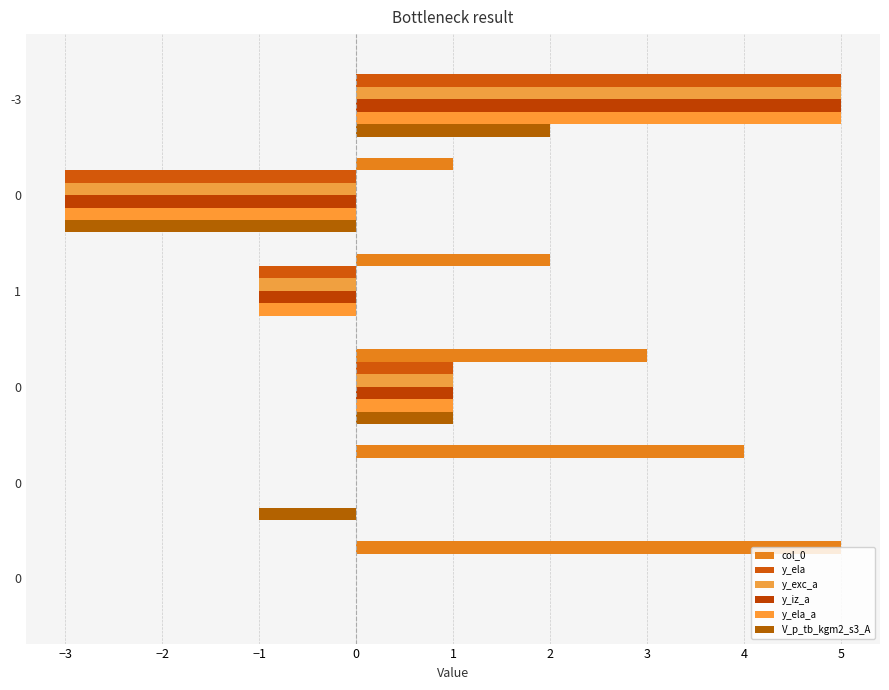

How many series are shown in this chart?

6